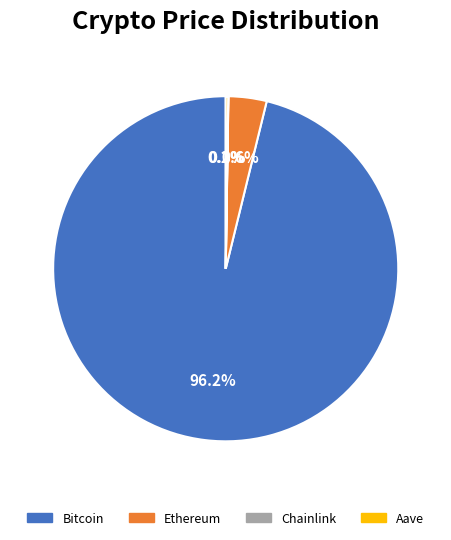

Does any single category account for the majority?

Yes